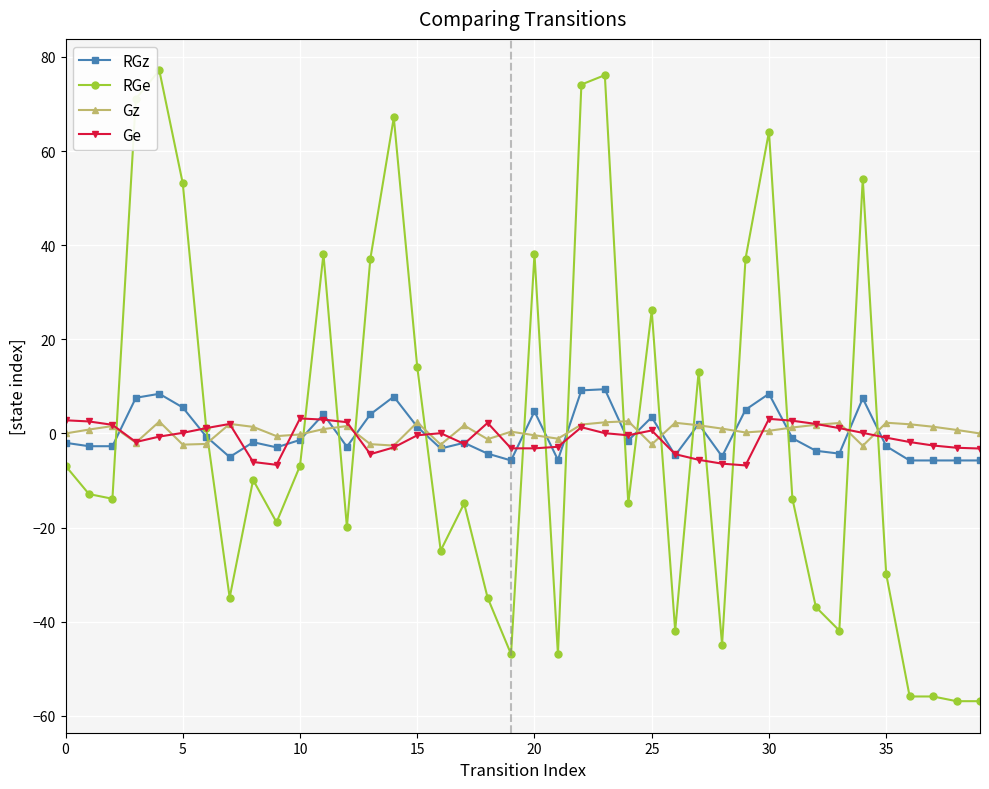

Which series has the largest range (max minus min)?

RGe